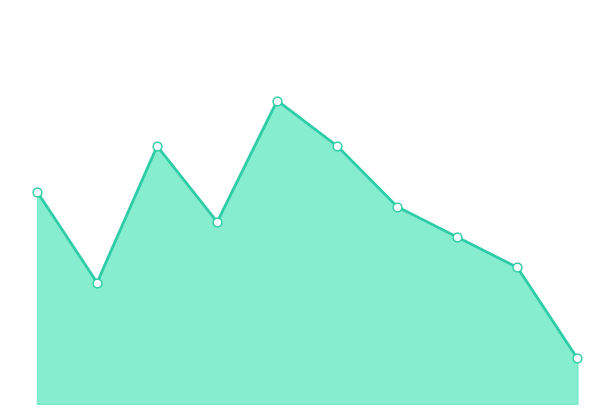

Does the chart have visible grid lines?

No